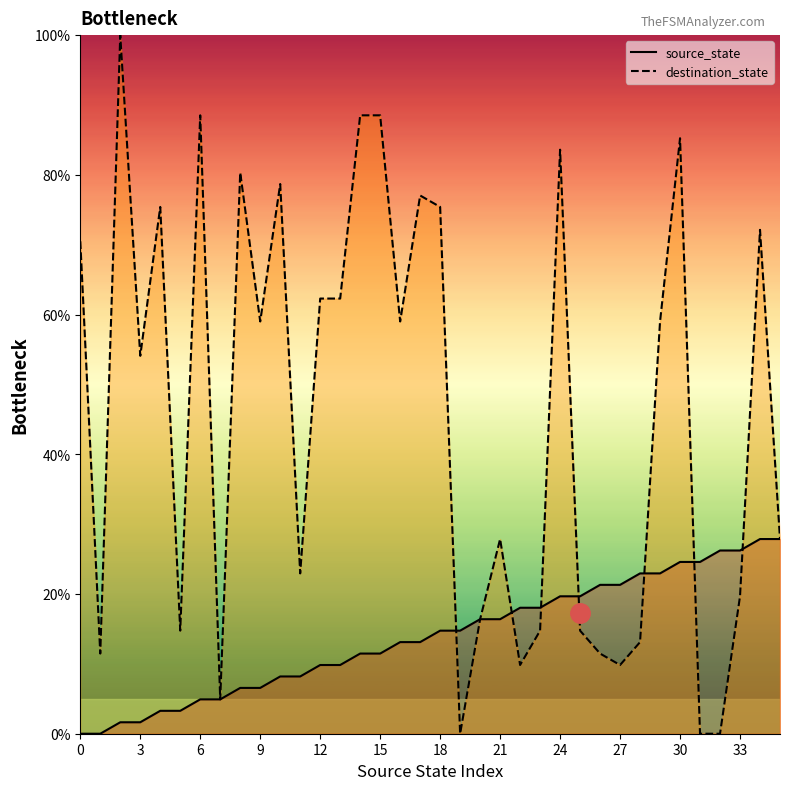

What is the sum of all source_state values?

501.6